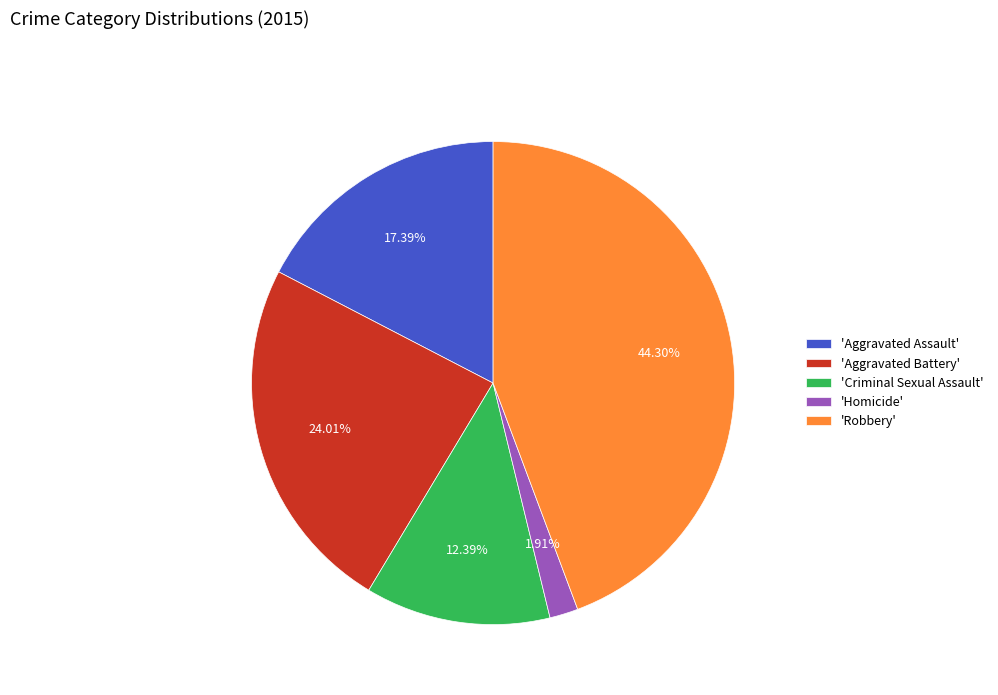

How many segments does this pie chart have?

5